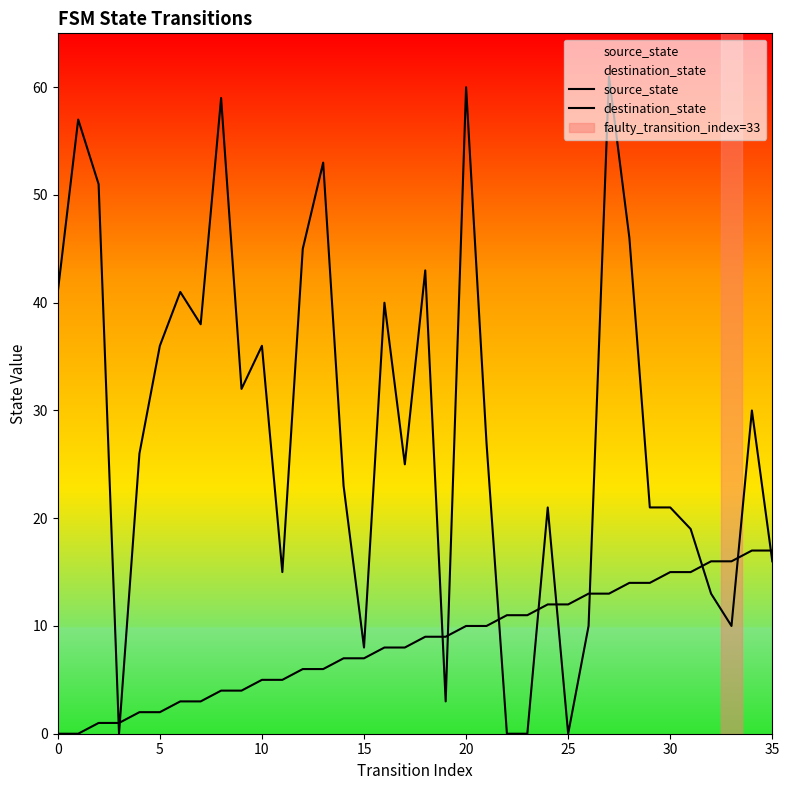

What is the sum of all destination_state values?

1027